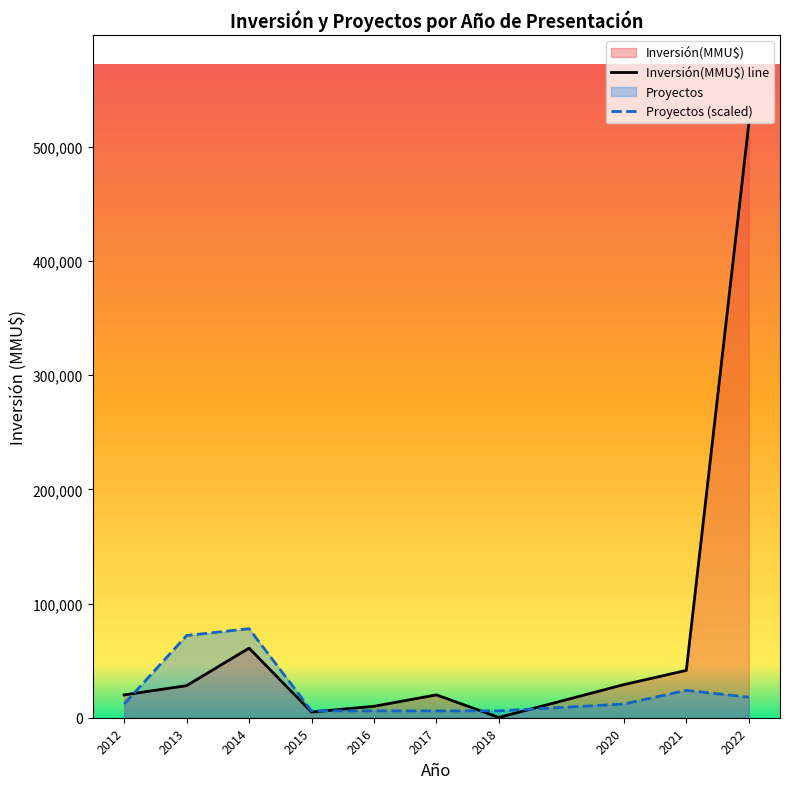

What is the difference between the highest and lowest values at 2022?

502000